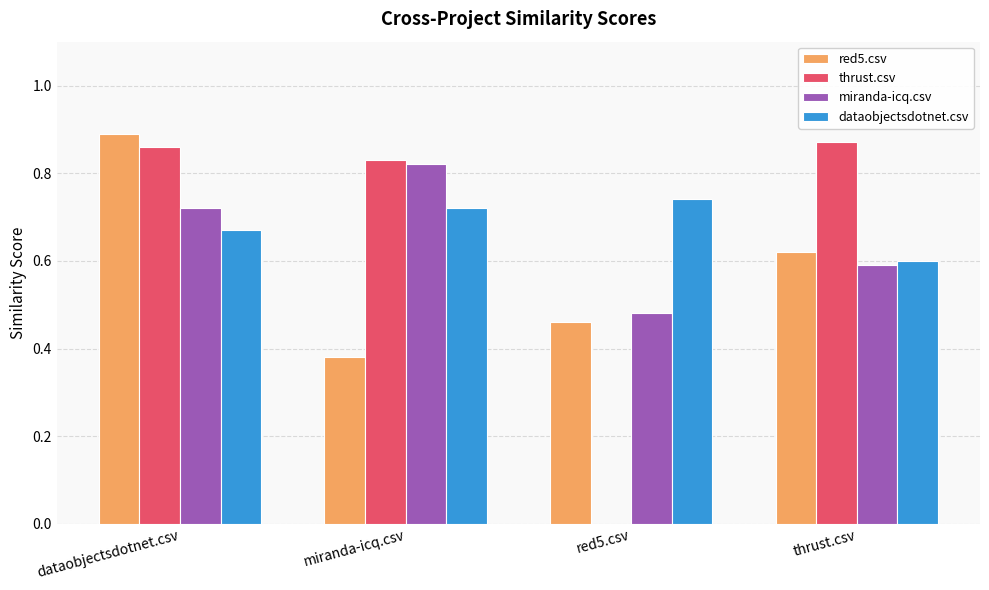

What is the sum of the miranda-icq.csv values at dataobjectsdotnet.csv and thrust.csv?

1.3